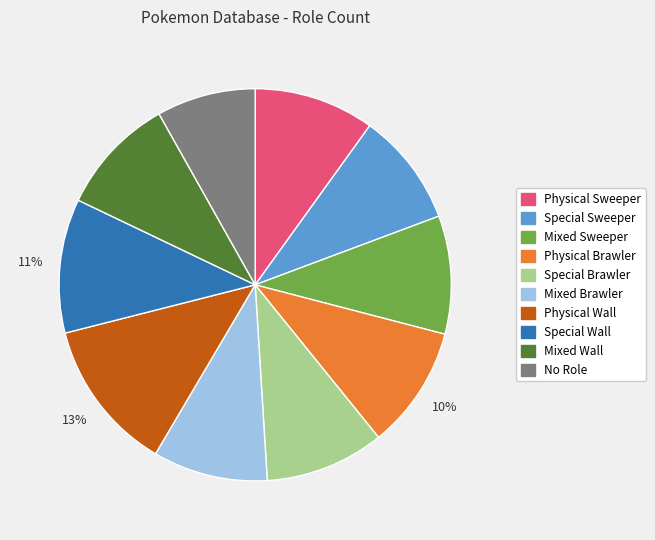

To the nearest percent, what percentage of the pie is Mixed Wall?

10%